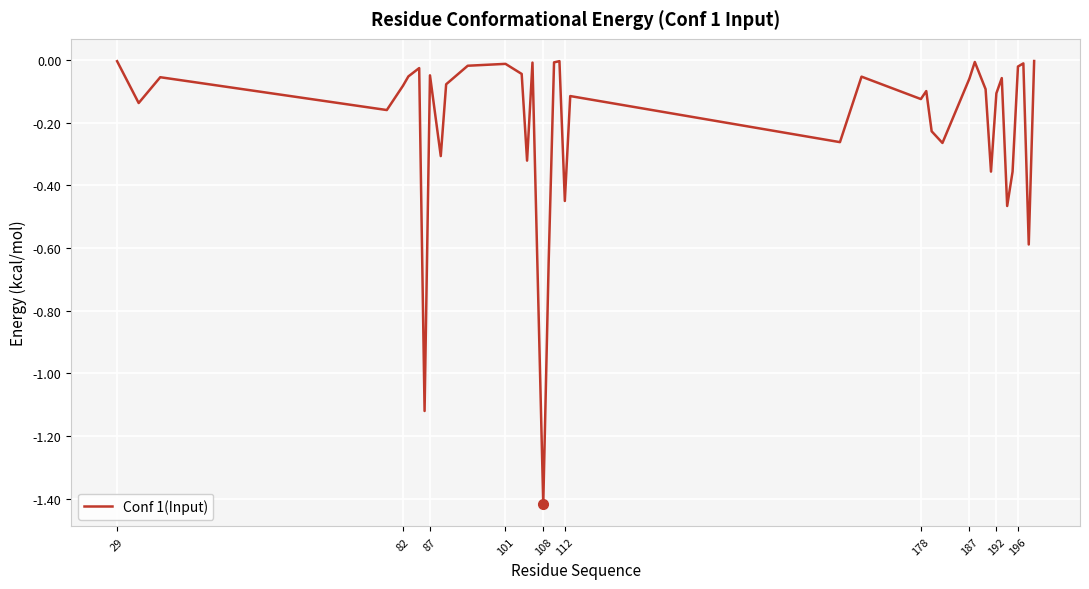

What is the difference between the maximum and minimum values?

1.4